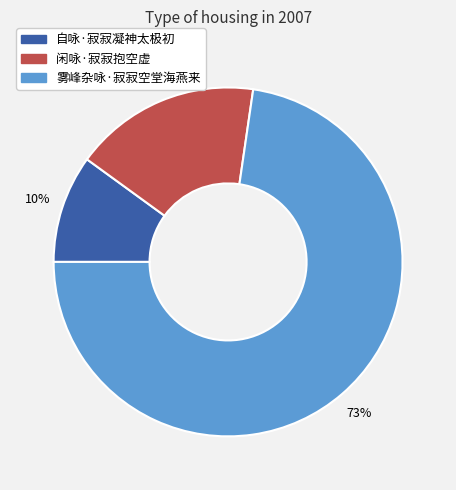

Is the sum of 雾峰杂咏·寂寂空堂海燕来 and 自咏·寂寂凝神太极初 greater than half?

Yes